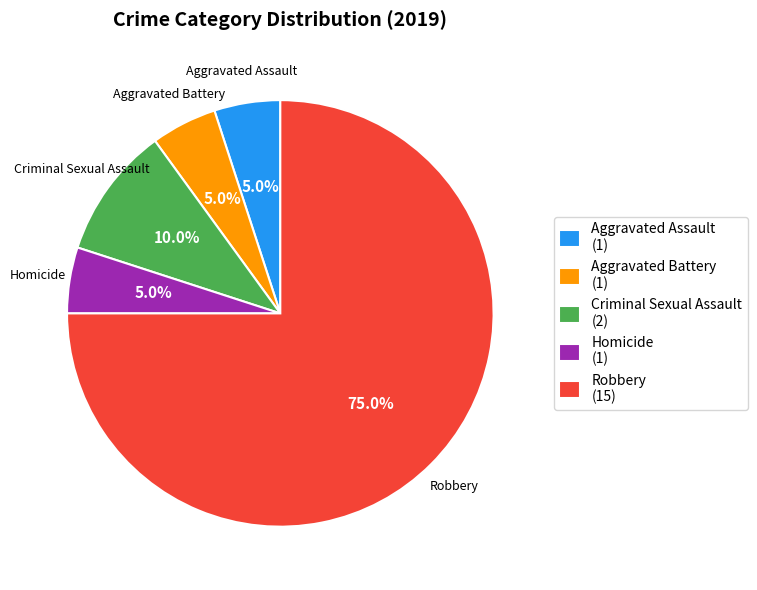

To the nearest percent, what is the difference between the Robbery and Aggravated Assault slice percentages?

70%